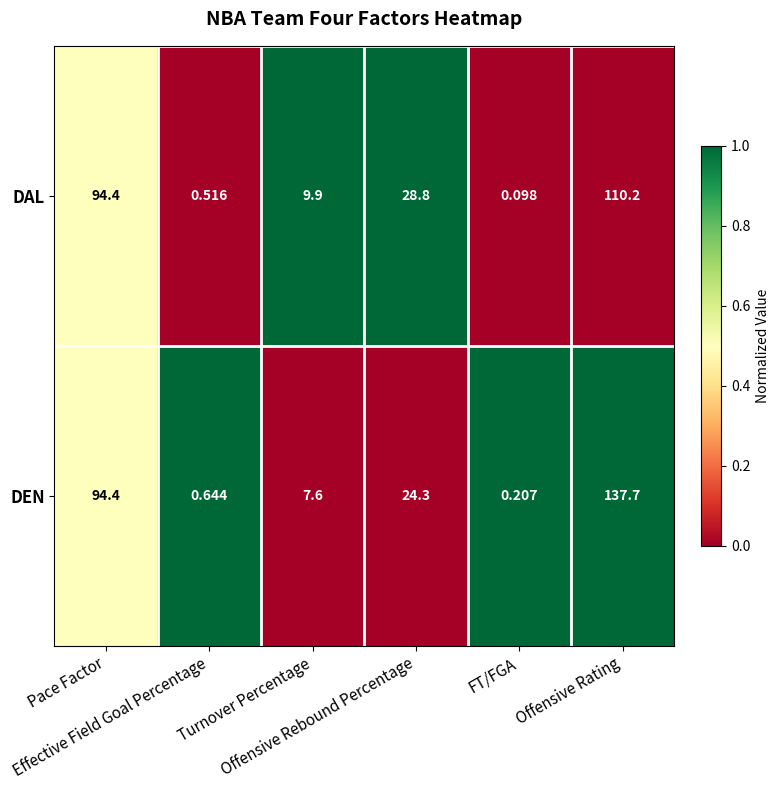

Which series has the largest total across all categories?

DEN